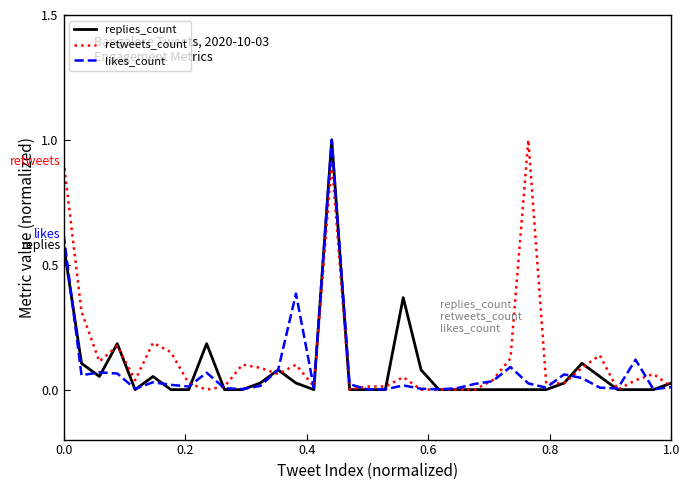

What is the highest value of the likes_count series?

1.0